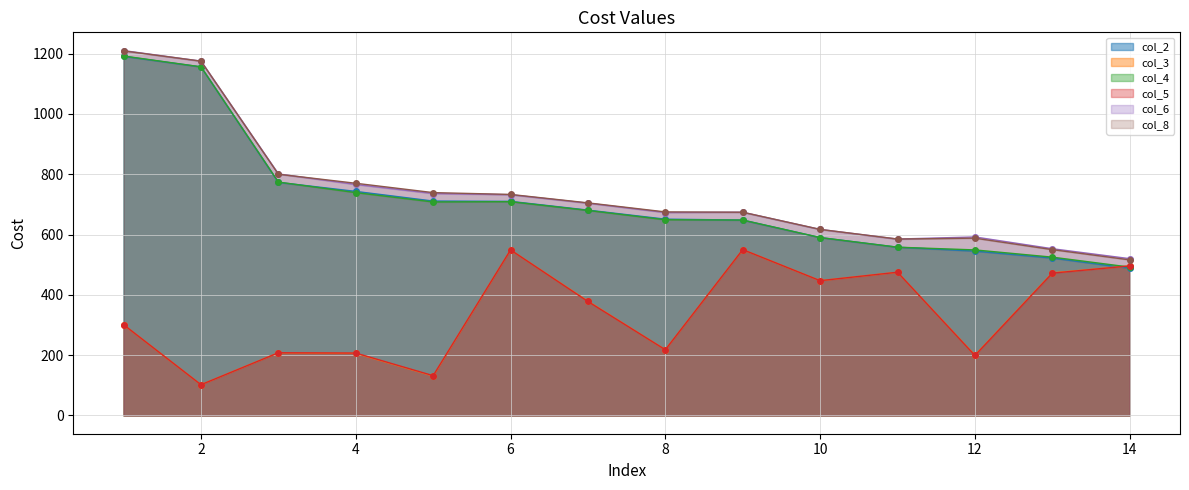

Rank the series at 14 from lowest to highest value.

col_2, col_4, col_3, col_5, col_8, col_6